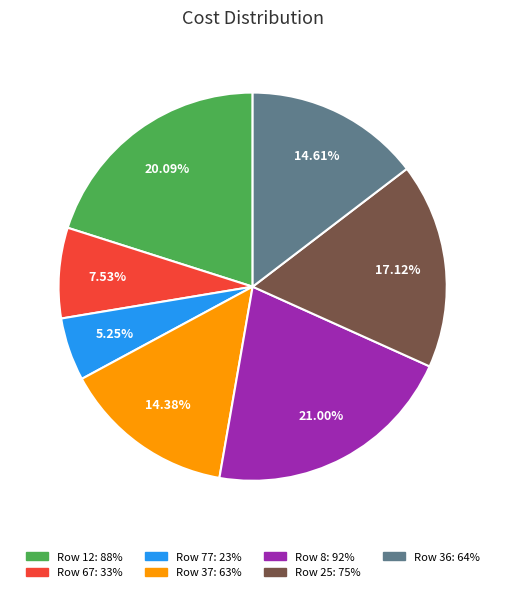

Is there a majority slice in this chart?

No